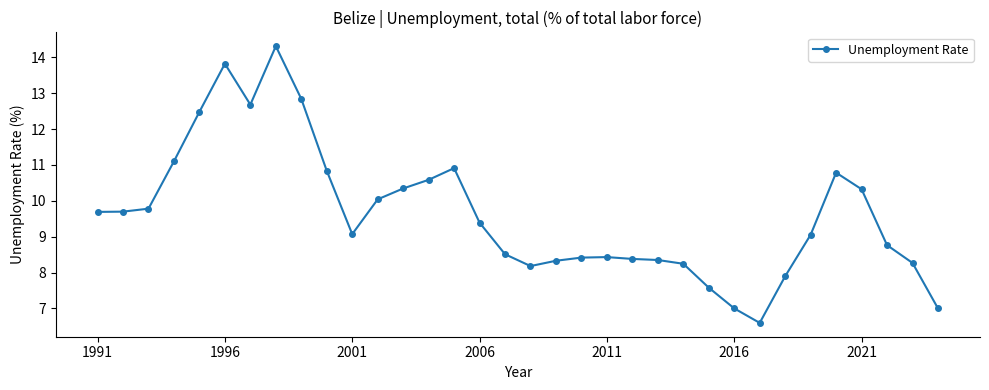

What is the difference between the maximum and second lowest values?

7.3